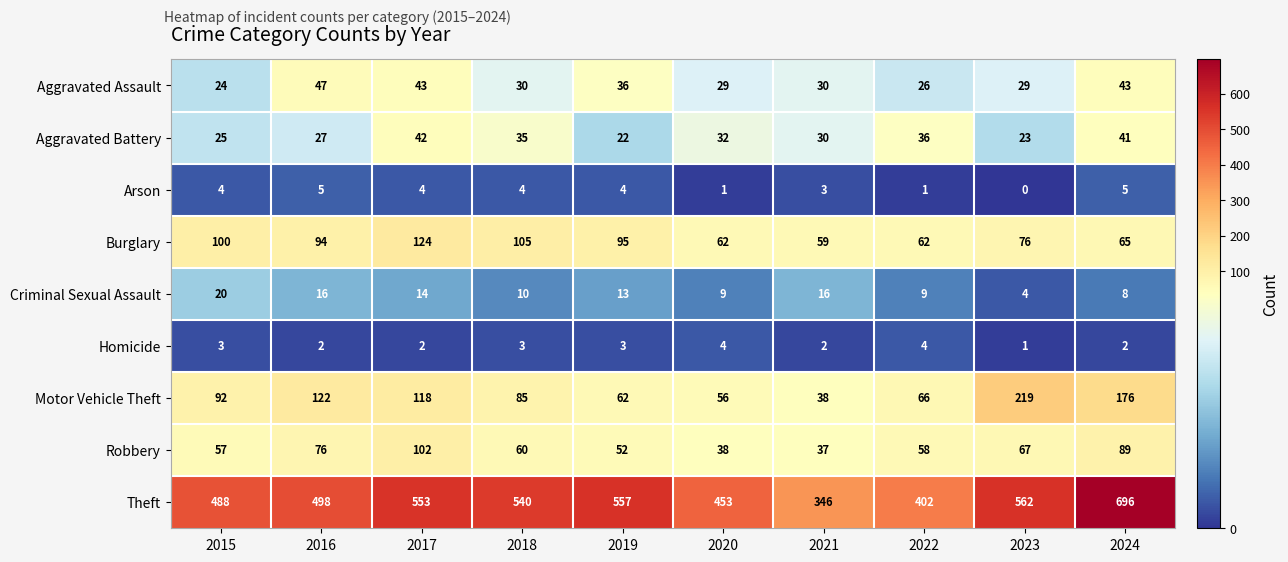

What value does the Aggravated Assault series have at 2017, to the nearest 10?

40